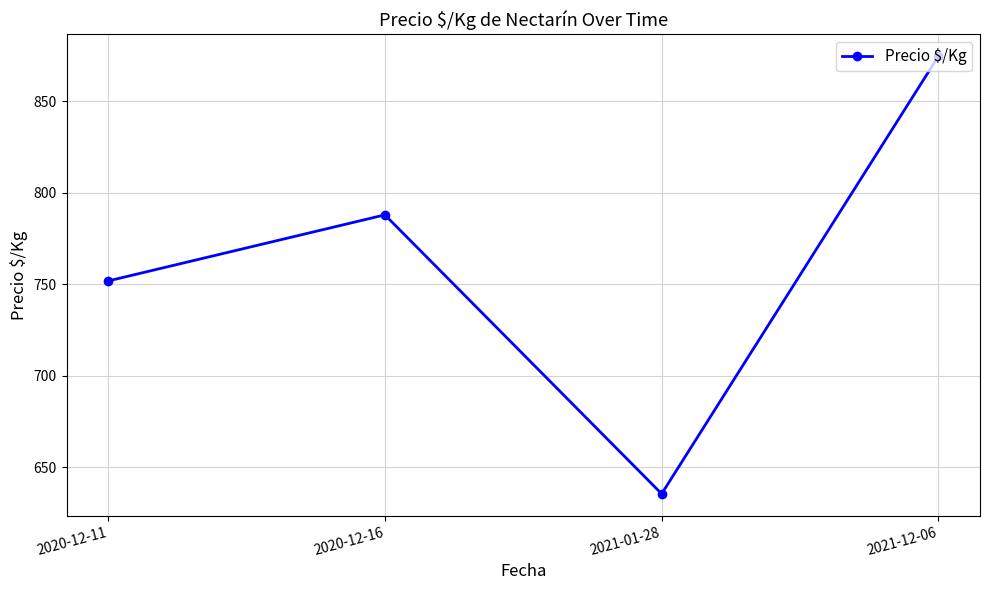

Approximately how many times larger is the value at 2020-12-11 compared to 2021-12-06?

0.9